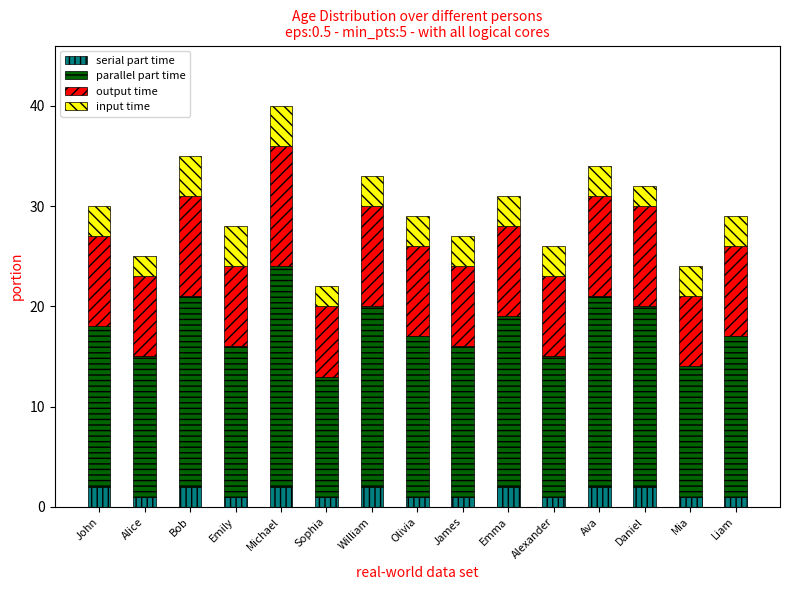

Does the chart contain stacked bars?

Yes